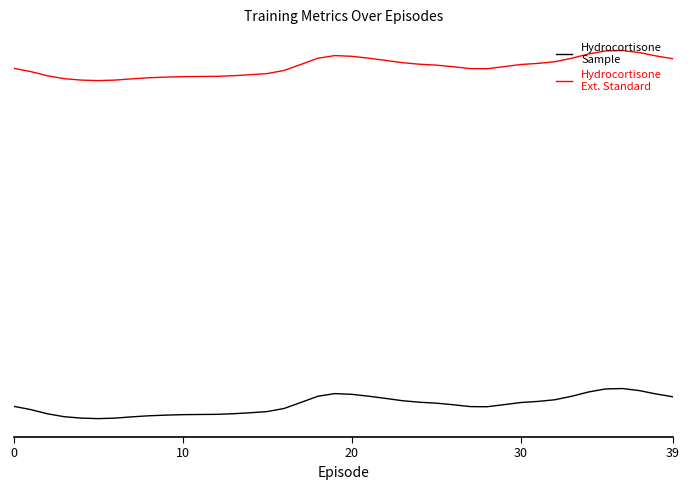

Does the chart have visible grid lines?

No